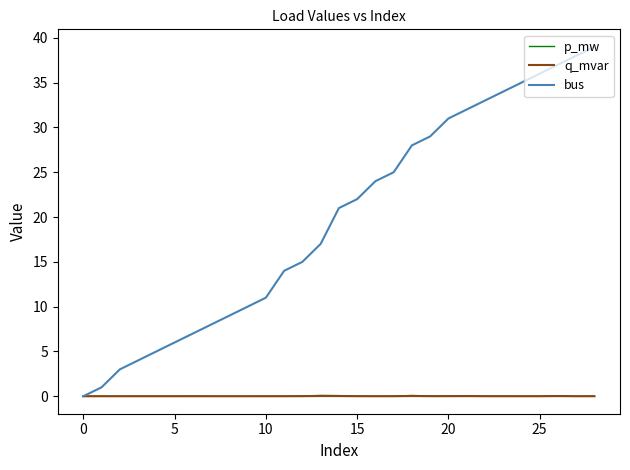

Which series has the largest range (max minus min)?

bus